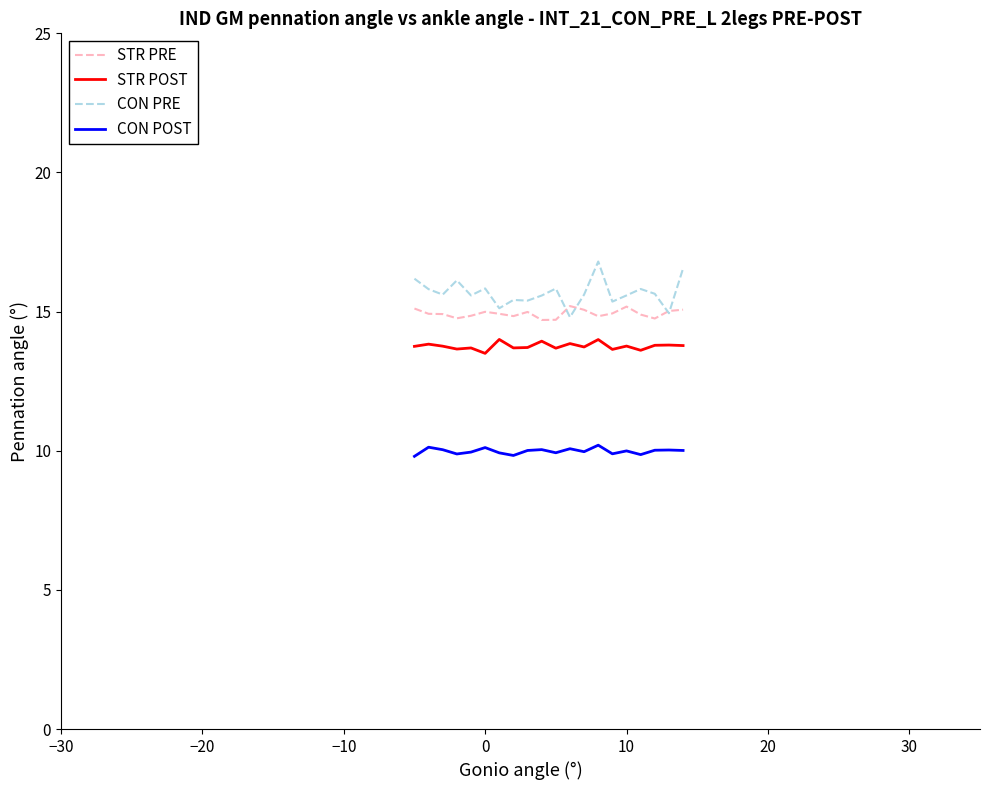

What are all the series names shown in the legend?

STR PRE, STR POST, CON PRE, CON POST